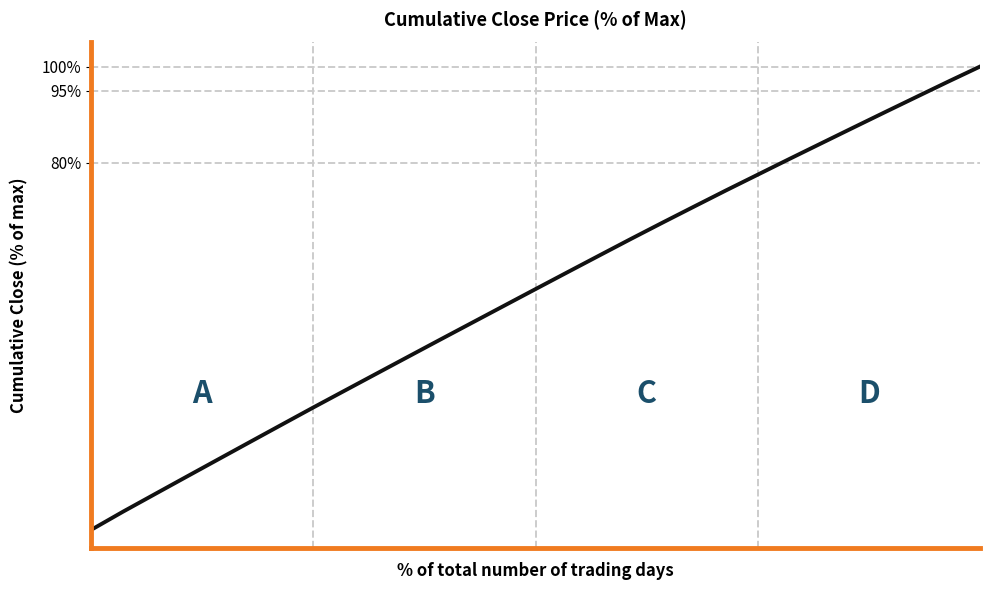

What is the maximum value shown in the chart?

100.0